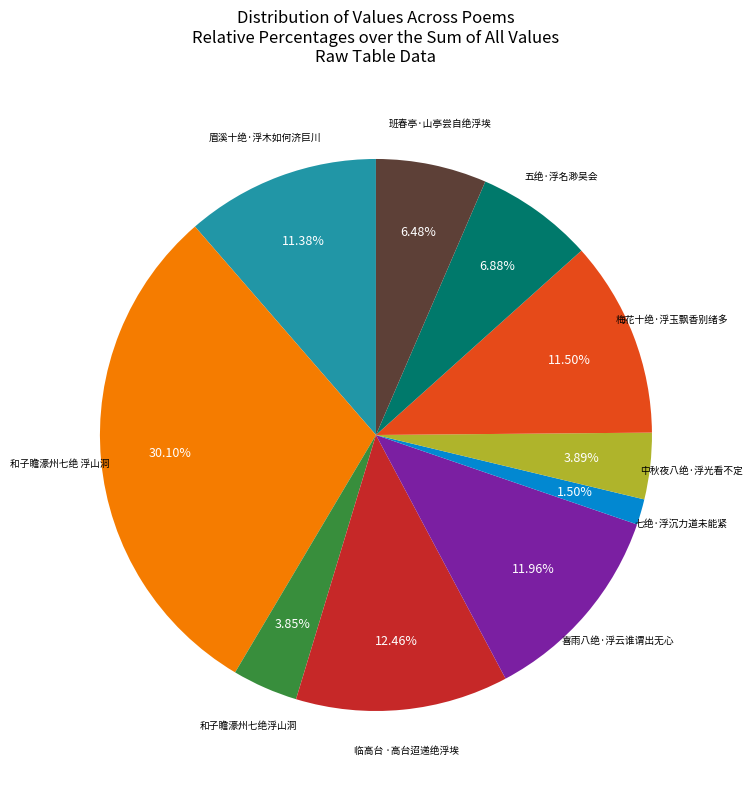

Is there any slice that represents more than half of the pie?

No